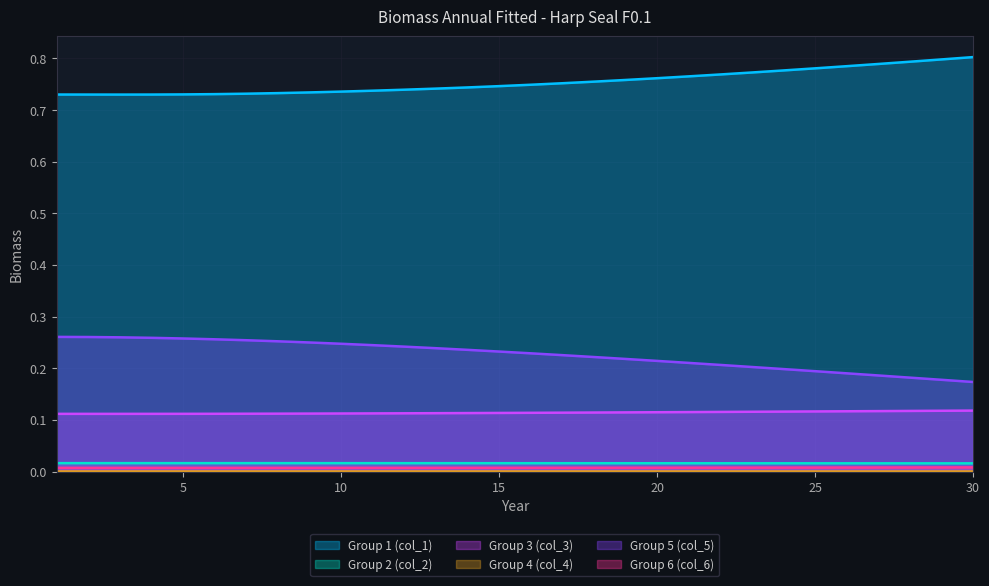

Reading left to right, transcribe all the data shown in this chart.

Group 1 (col_1): 1=0.7	2=0.7	3=0.7	4=0.7	5=0.7	6=0.7	7=0.7	8=0.7	9=0.7	10=0.7	11=0.7	12=0.7	13=0.7	14=0.7	15=0.7	16=0.7	17=0.8	18=0.8	19=0.8	20=0.8	21=0.8	22=0.8	23=0.8	24=0.8	25=0.8	26=0.8	27=0.8	28=0.8	29=0.8	30=0.8
Group 2 (col_2): 1=0.0	2=0.0	3=0.0	4=0.0	5=0.0	6=0.0	7=0.0	8=0.0	9=0.0	10=0.0	11=0.0	12=0.0	13=0.0	14=0.0	15=0.0	16=0.0	17=0.0	18=0.0	19=0.0	20=0.0	21=0.0	22=0.0	23=0.0	24=0.0	25=0.0	26=0.0	27=0.0	28=0.0	29=0.0	30=0.0
Group 3 (col_3): 1=0.1	2=0.1	3=0.1	4=0.1	5=0.1	6=0.1	7=0.1	8=0.1	9=0.1	10=0.1	11=0.1	12=0.1	13=0.1	14=0.1	15=0.1	16=0.1	17=0.1	18=0.1	19=0.1	20=0.1	21=0.1	22=0.1	23=0.1	24=0.1	25=0.1	26=0.1	27=0.1	28=0.1	29=0.1	30=0.1
Group 4 (col_4): 1=0.0	2=0.0	3=0.0	4=0.0	5=0.0	6=0.0	7=0.0	8=0.0	9=0.0	10=0.0	11=0.0	12=0.0	13=0.0	14=0.0	15=0.0	16=0.0	17=0.0	18=0.0	19=0.0	20=0.0	21=0.0	22=0.0	23=0.0	24=0.0	25=0.0	26=0.0	27=0.0	28=0.0	29=0.0	30=0.0
Group 5 (col_5): 1=0.3	2=0.3	3=0.3	4=0.3	5=0.3	6=0.3	7=0.3	8=0.3	9=0.2	10=0.2	11=0.2	12=0.2	13=0.2	14=0.2	15=0.2	16=0.2	17=0.2	18=0.2	19=0.2	20=0.2	21=0.2	22=0.2	23=0.2	24=0.2	25=0.2	26=0.2	27=0.2	28=0.2	29=0.2	30=0.2
Group 6 (col_6): 1=0.0	2=0.0	3=0.0	4=0.0	5=0.0	6=0.0	7=0.0	8=0.0	9=0.0	10=0.0	11=0.0	12=0.0	13=0.0	14=0.0	15=0.0	16=0.0	17=0.0	18=0.0	19=0.0	20=0.0	21=0.0	22=0.0	23=0.0	24=0.0	25=0.0	26=0.0	27=0.0	28=0.0	29=0.0	30=0.0